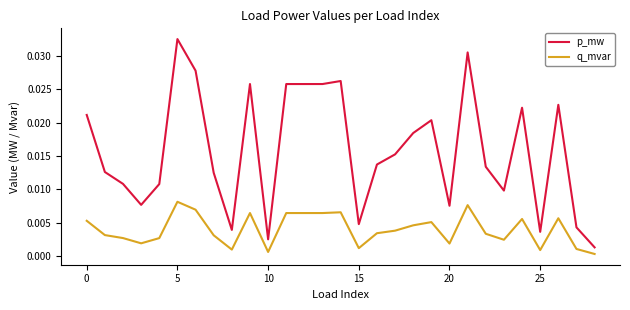

In p_mw, how many points are higher than both neighbors (excluding endpoints)?

7